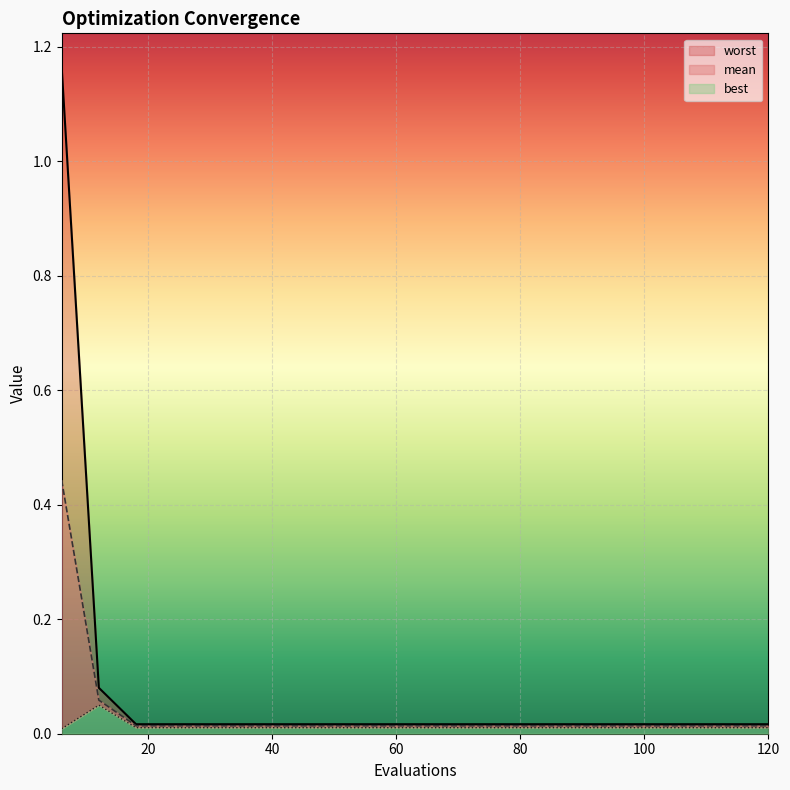

True or false: mean has more than 1 interior local peaks.

False